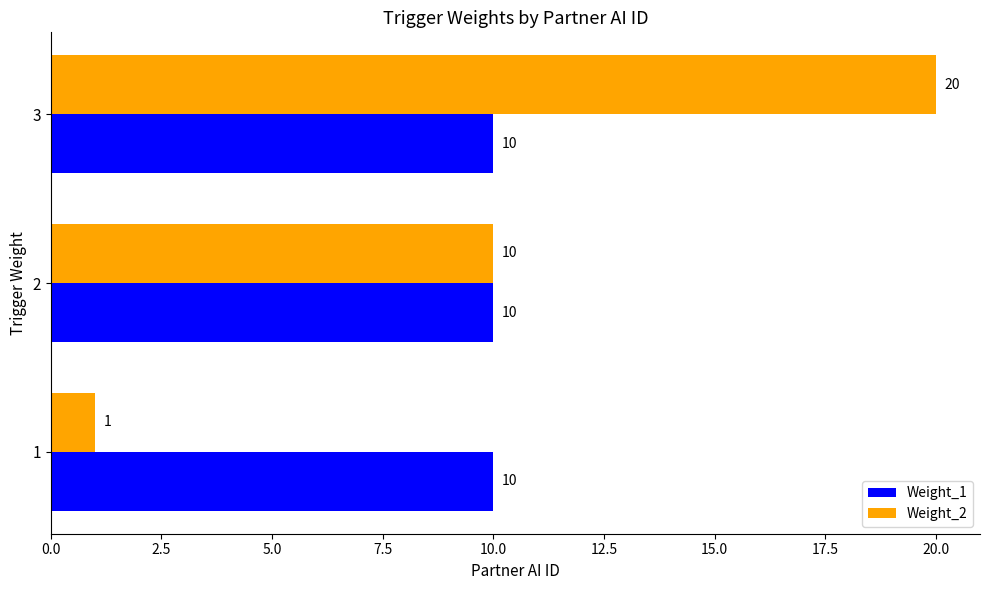

Read the Weight_2 value at 3, to the nearest 5.

20